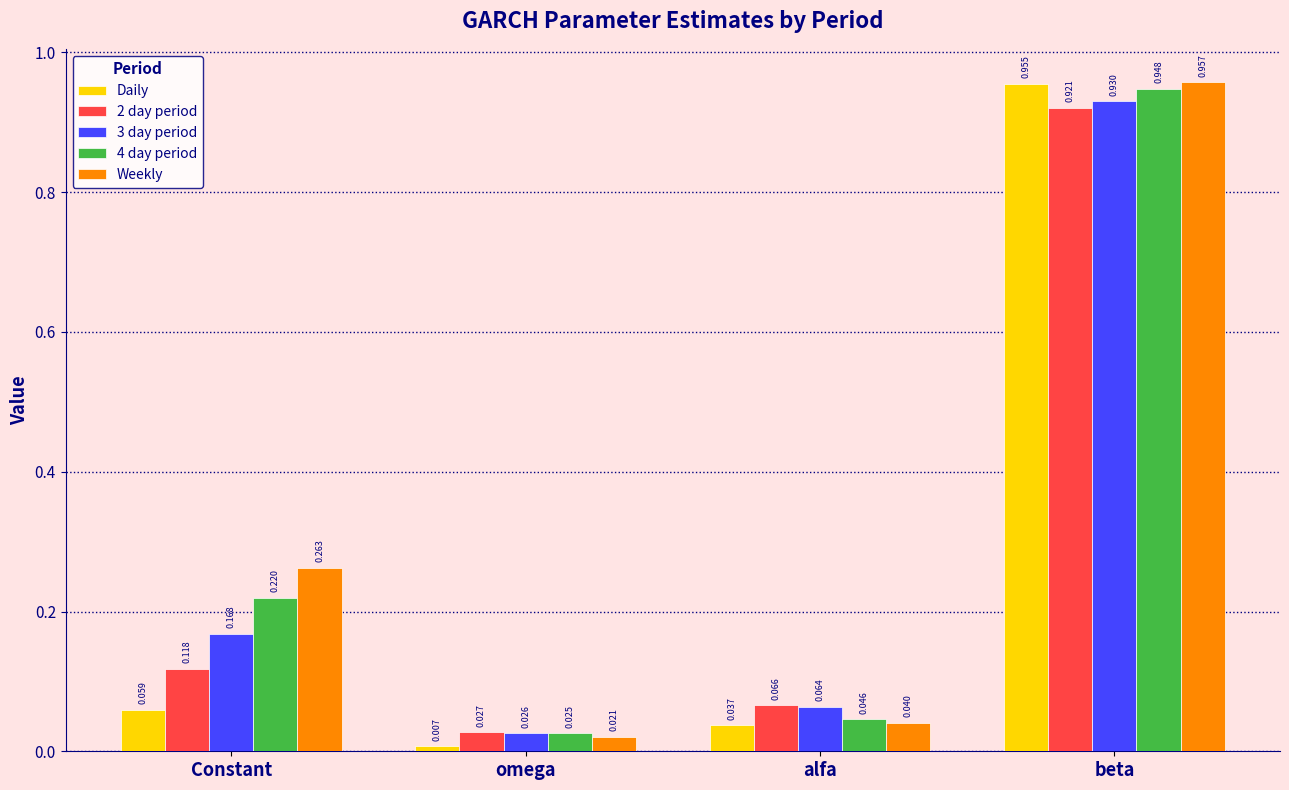

Which series has the widest spread of values?

Daily